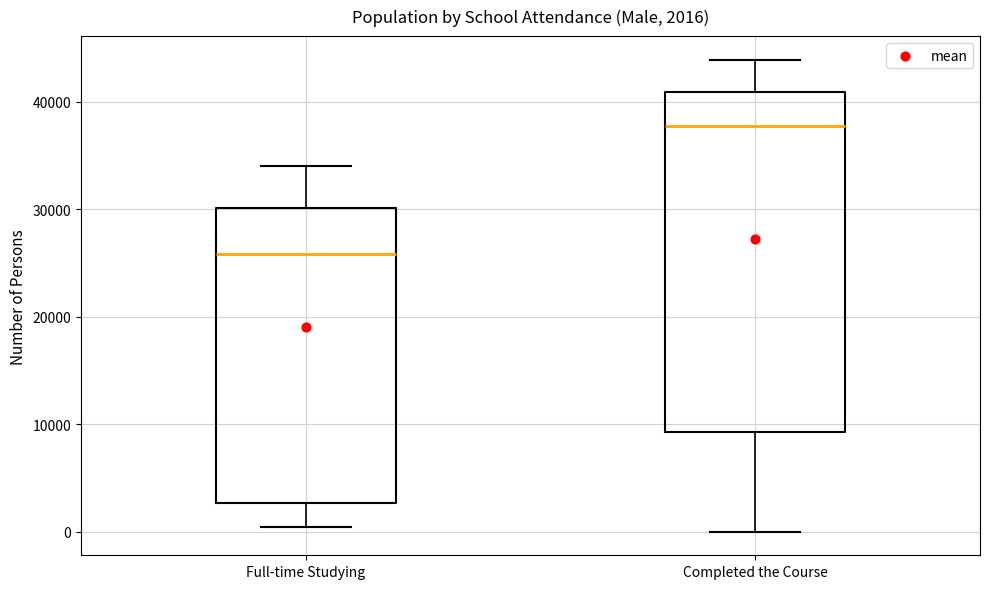

Which box is the tallest, from its lower edge to its upper edge?

Completed the Course